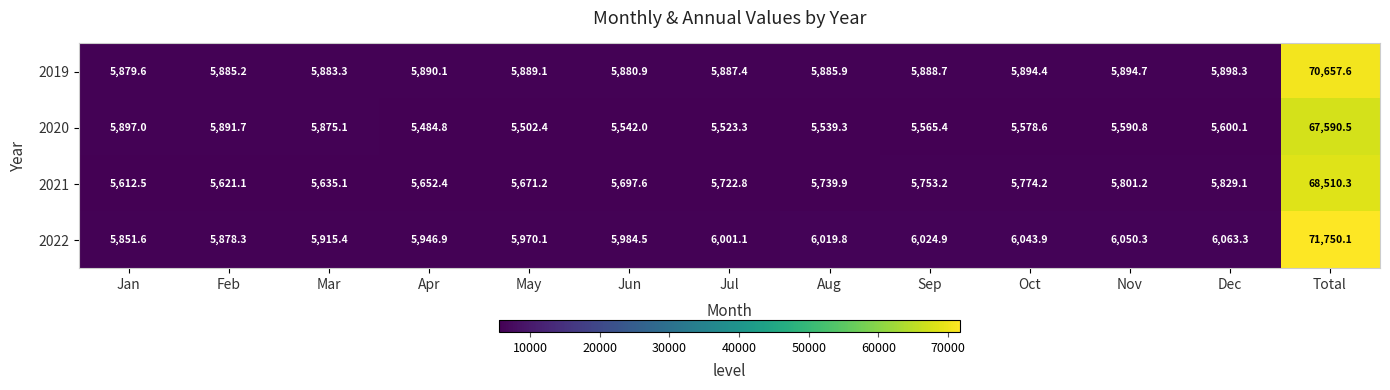

The value of 2021 at Apr is 5652.4. True or false?

True